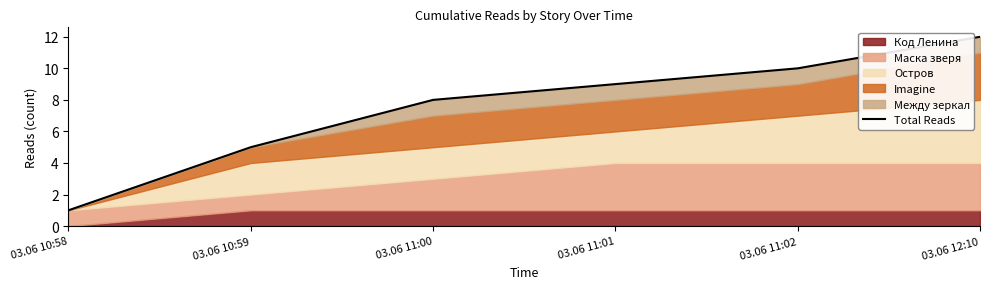

How many data points does each series have?

6